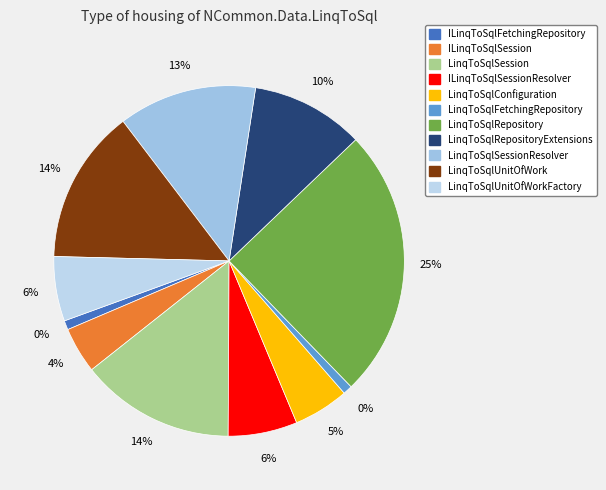

Is there a majority slice in this chart?

No